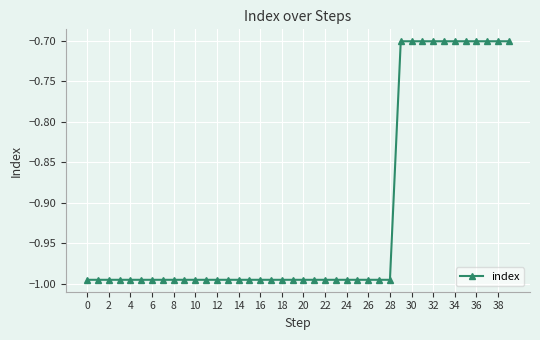

What is the value of the 34th point from the left?

-0.7